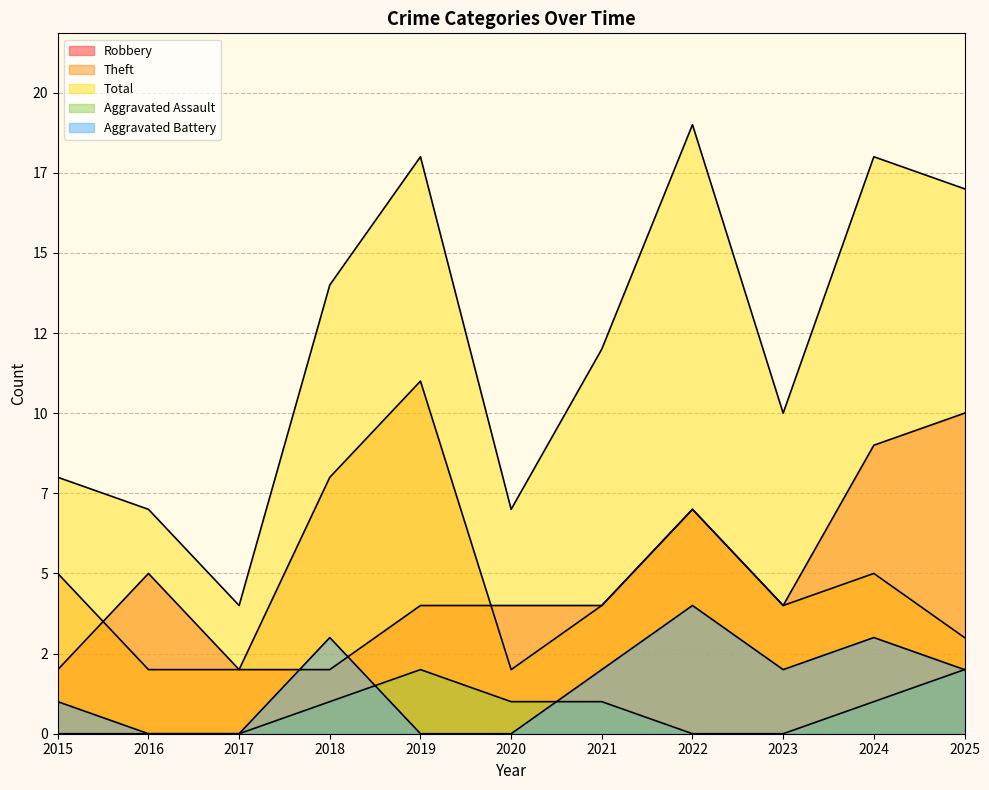

List the series in order of their peak value, highest first.

Total, Theft, Robbery, Aggravated Battery, Aggravated Assault